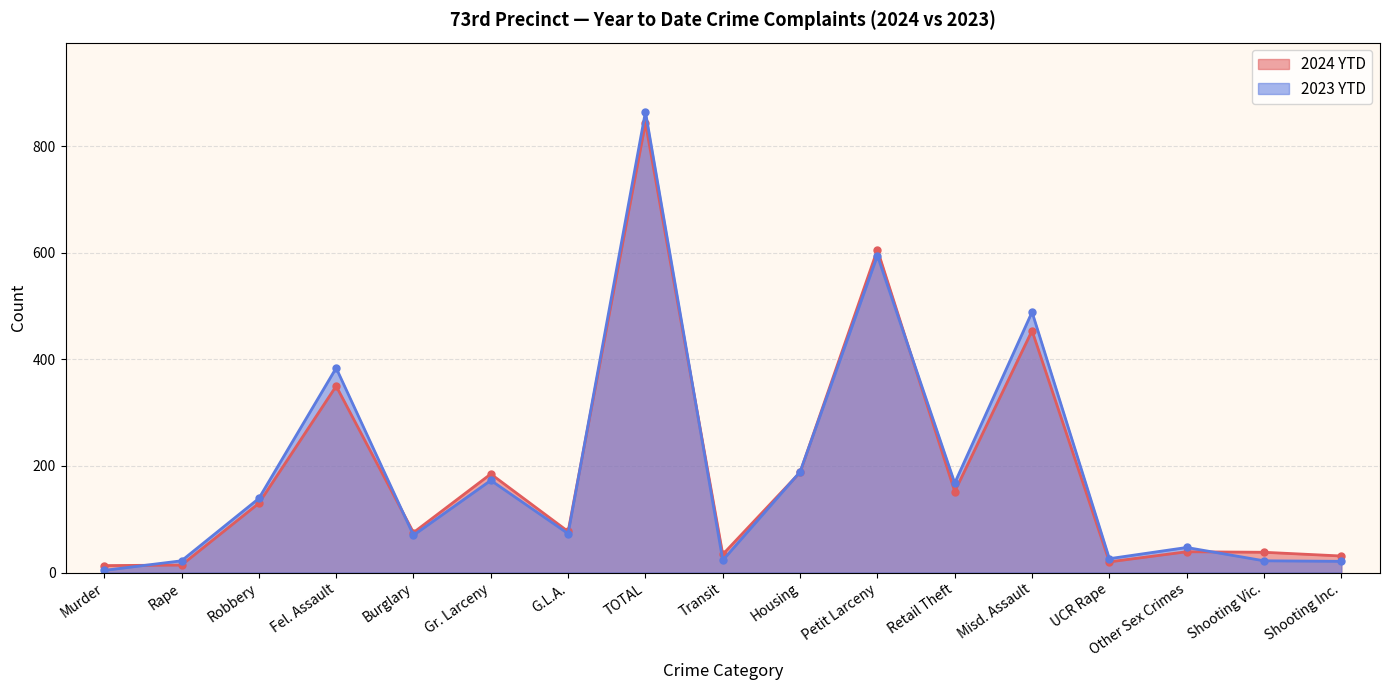

Reading left to right, list all the values displayed in this chart.

2024 YTD: 13	14	130	350	75	185	77	844	34	188	606	152	454	20	39	38	31
2023 YTD: 4	22	139	384	70	173	73	865	23	189	595	168	489	26	47	22	21